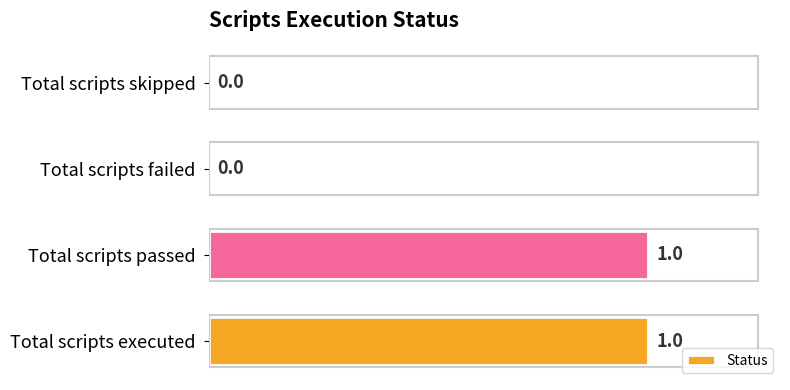

Between Total scripts passed and Total scripts failed, which is larger?

Total scripts passed